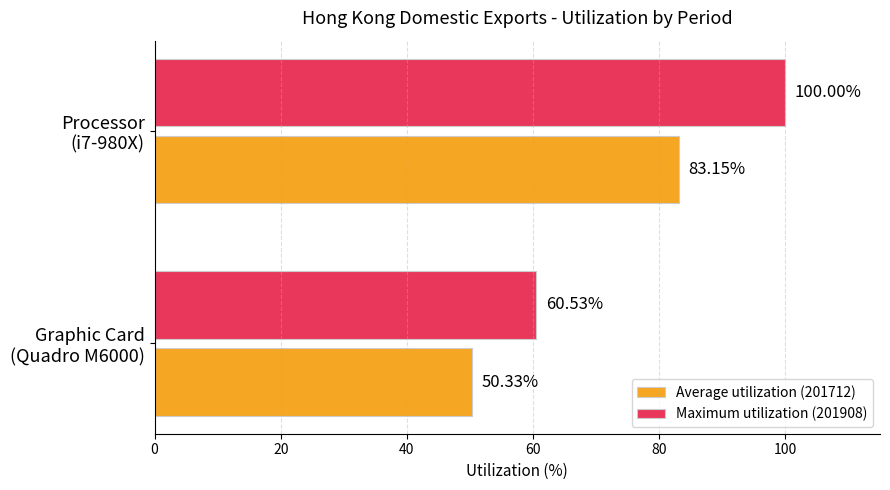

Rank the categories by Maximum utilization (201908) value from lowest to highest.

Graphic Card
(Quadro M6000), Processor
(i7-980X)